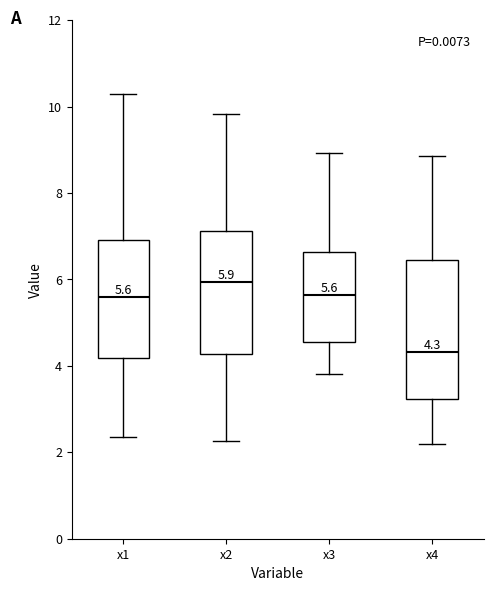

Which box is the tallest, from its lower edge to its upper edge?

x4